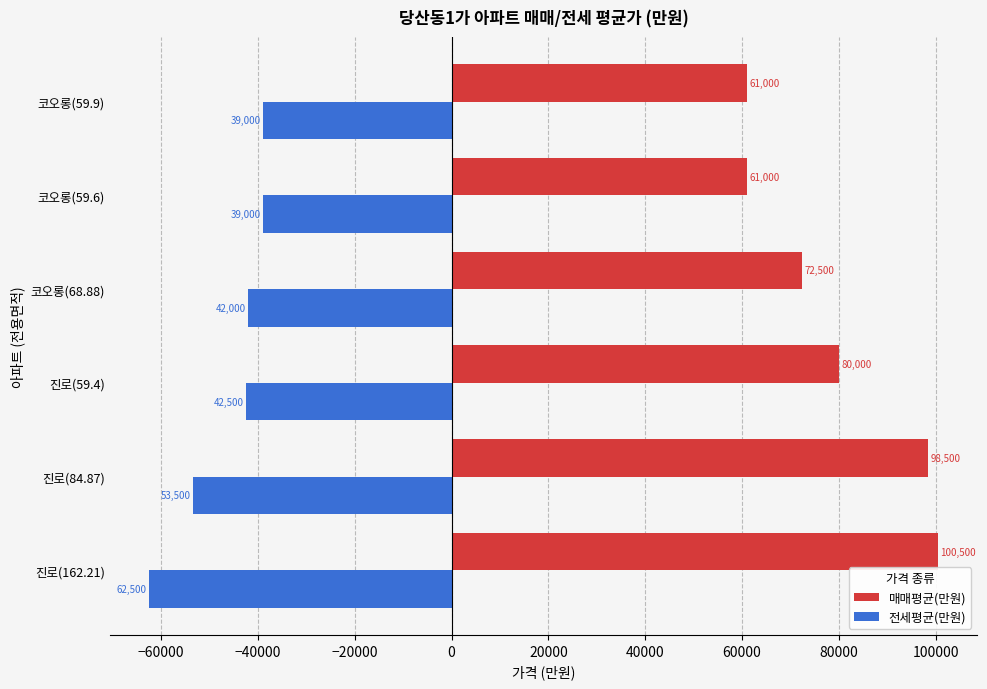

What is the difference between the second highest and minimum values in the 매매평균(만원) series?

37500